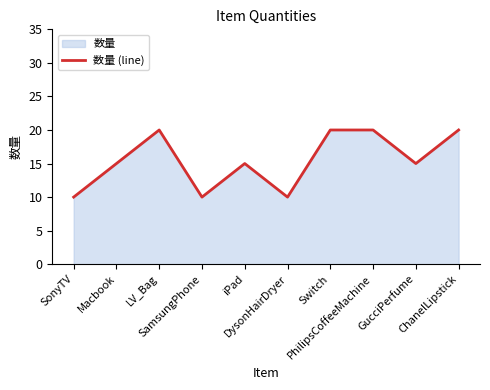

What is the ratio of the value at iPad to the value at ChanelLipstick?

0.8